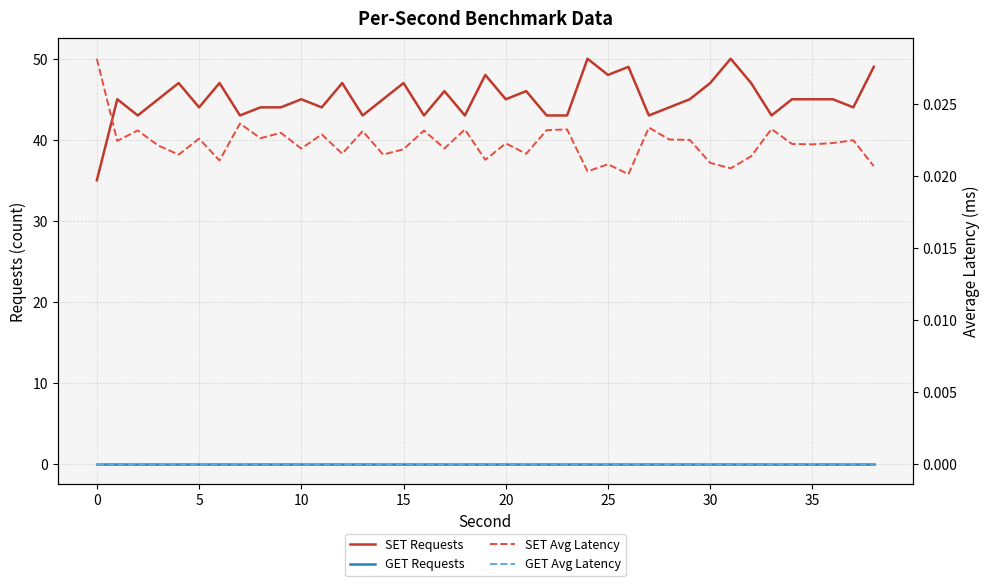

Does the chart display data point markers on the line(s)?

No